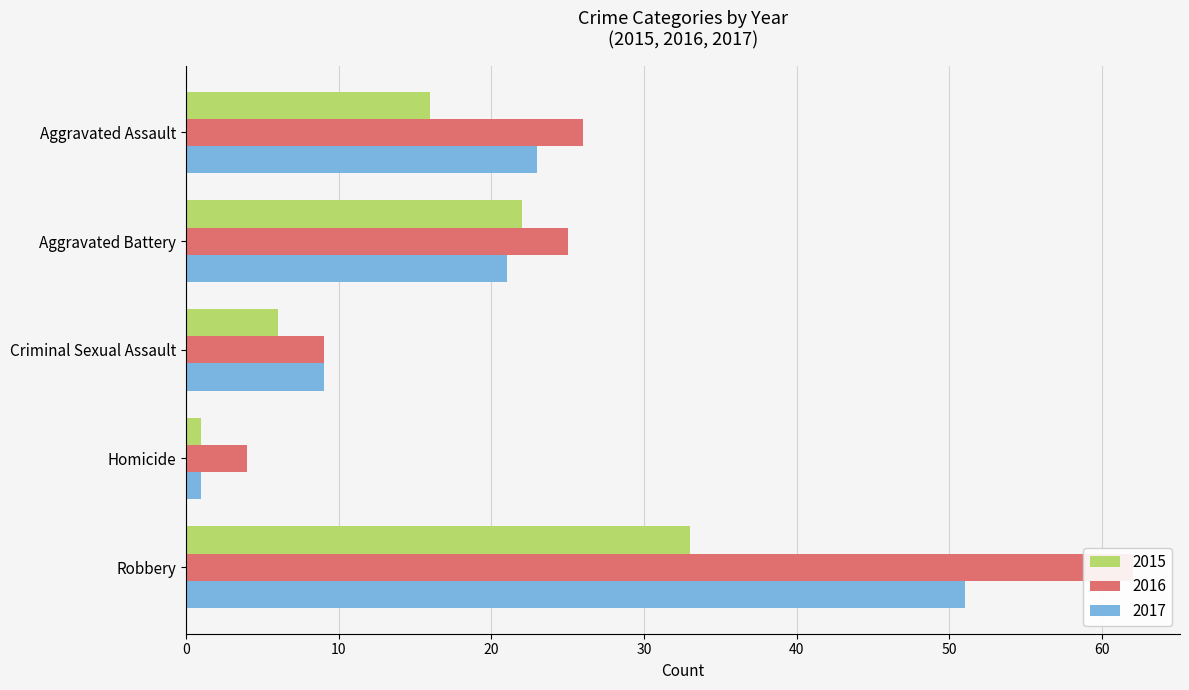

Reading left to right, what are all the values shown in this chart?

2015: 16	22	6	1	33
2016: 26	25	9	4	62
2017: 23	21	9	1	51